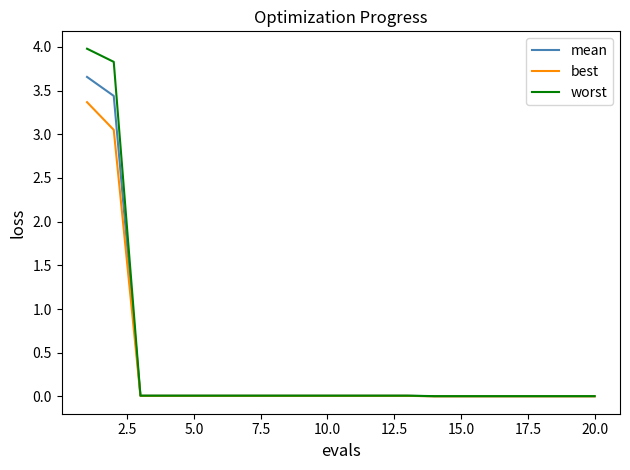

How many lines are shown in the chart?

3